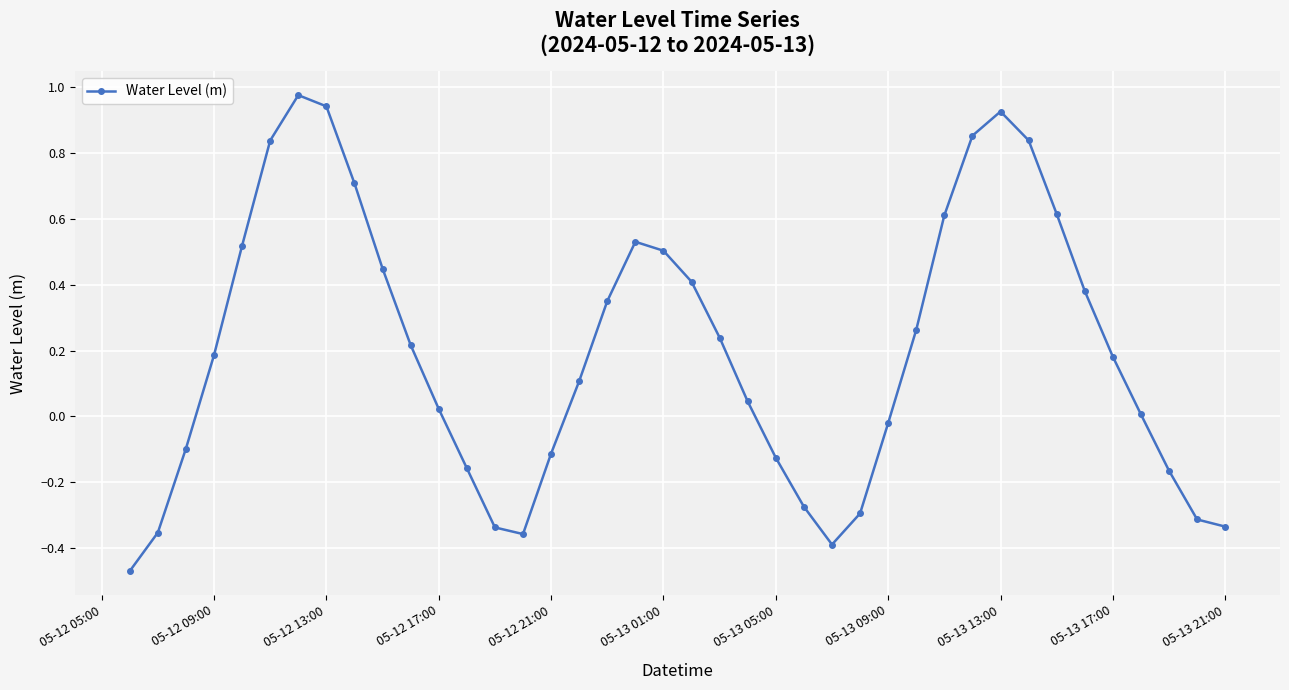

How many series are shown in this chart?

1